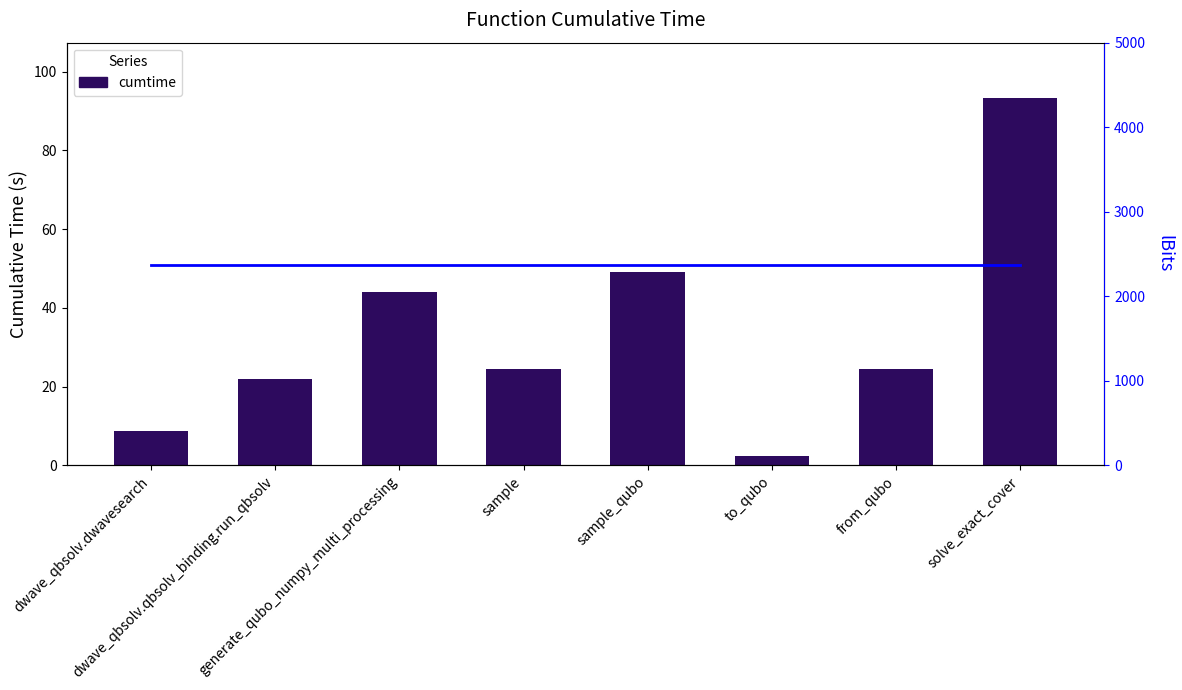

At which category is the sum across all series the highest?

solve_exact_cover